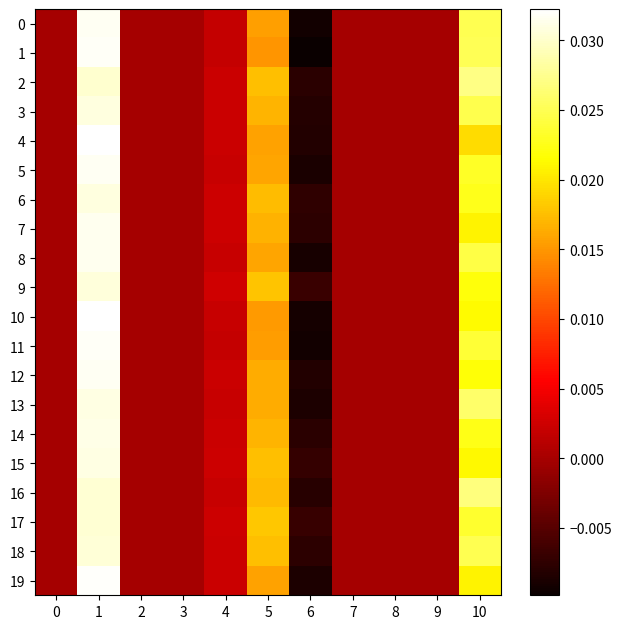

List the series in order of their peak value, highest first.

10, 4, 19, 1, 11, 5, 0, 12, 8, 7, 14, 13, 15, 3, 6, 9, 18, 16, 17, 2